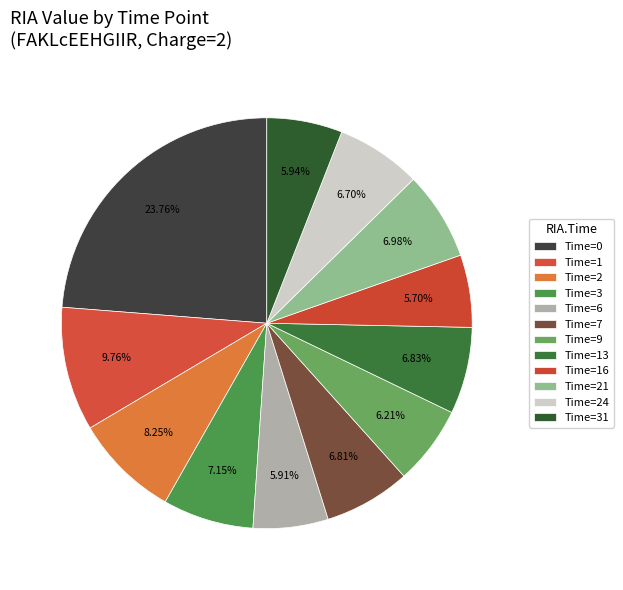

Rank the categories by value from highest to lowest.

0, 1, 2, 3, 21, 13, 7, 24, 9, 31, 6, 16